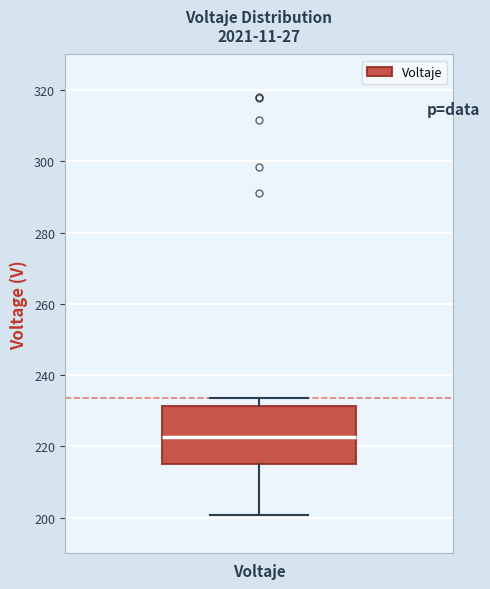

Where does the upper whisker of the box for Voltaje end on the y-axis? The values are not printed on the chart, so give them approximately, as read against the axis.

234